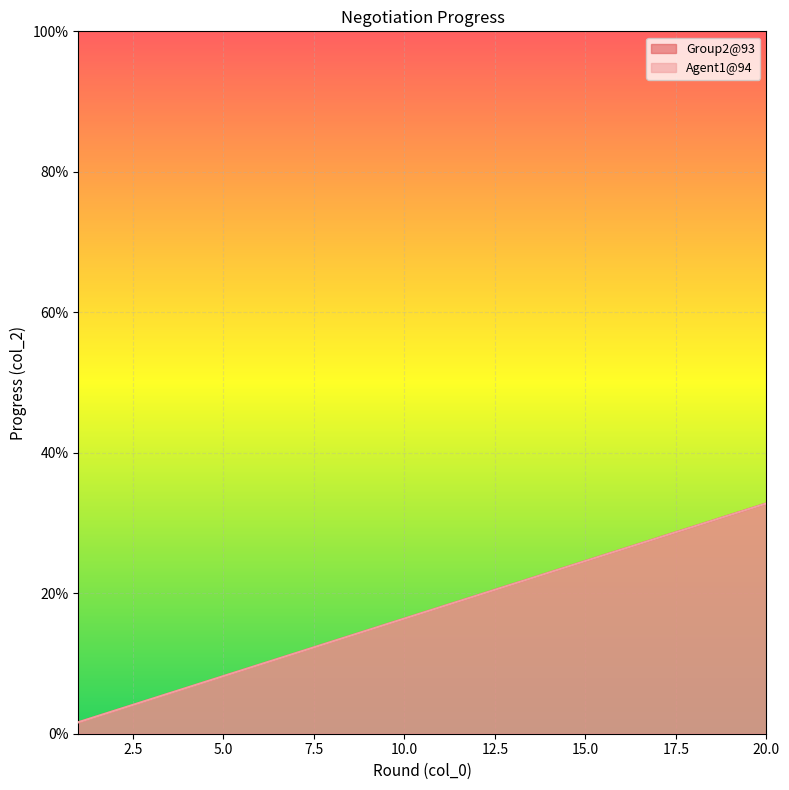

What are all the series names shown in the legend?

Group2@93, Agent1@94